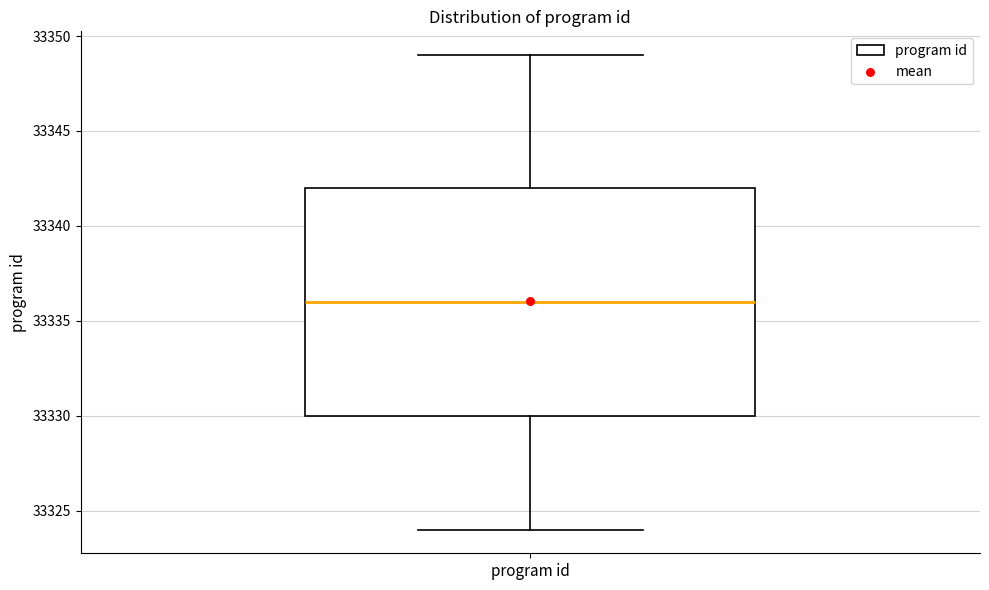

Read this box plot against the y-axis: the position of the median line, the range covered by the box, and the ends of both whiskers. The values are not printed on the chart, so give them approximately, as read against the axis.

median 33336, box 33330 to 33342, whiskers 33324 to 33349